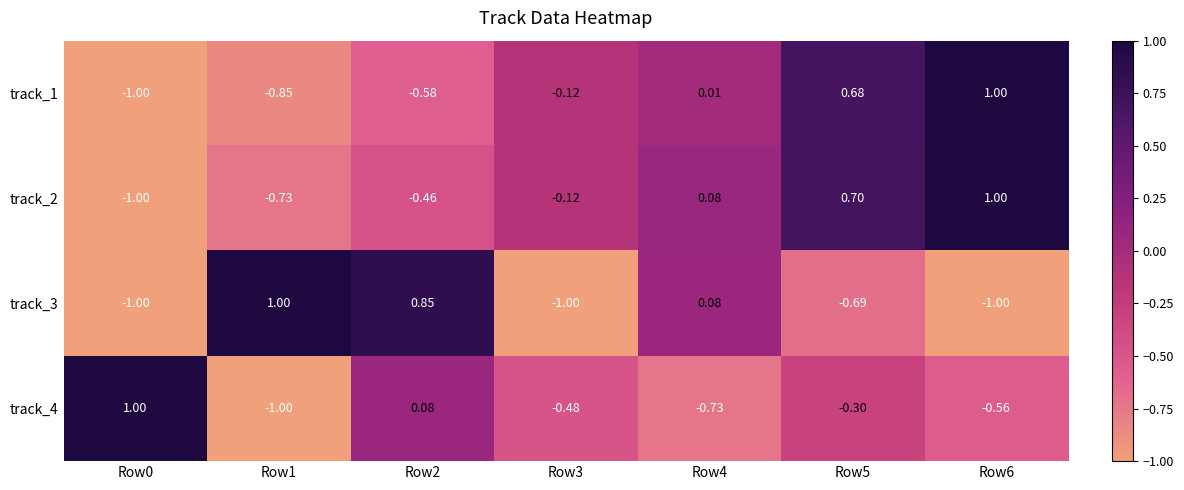

Between Row1 and Row5, which series saw the biggest shift?

track_3